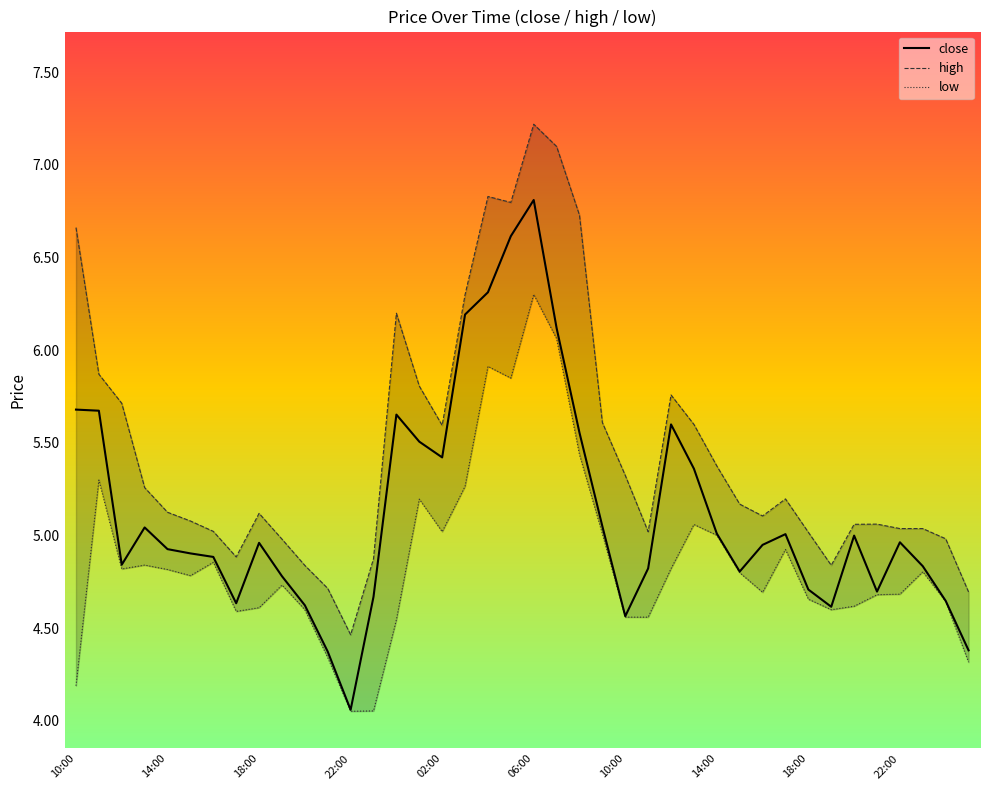

True or false: low has more than 1 points higher than both neighbors.

True